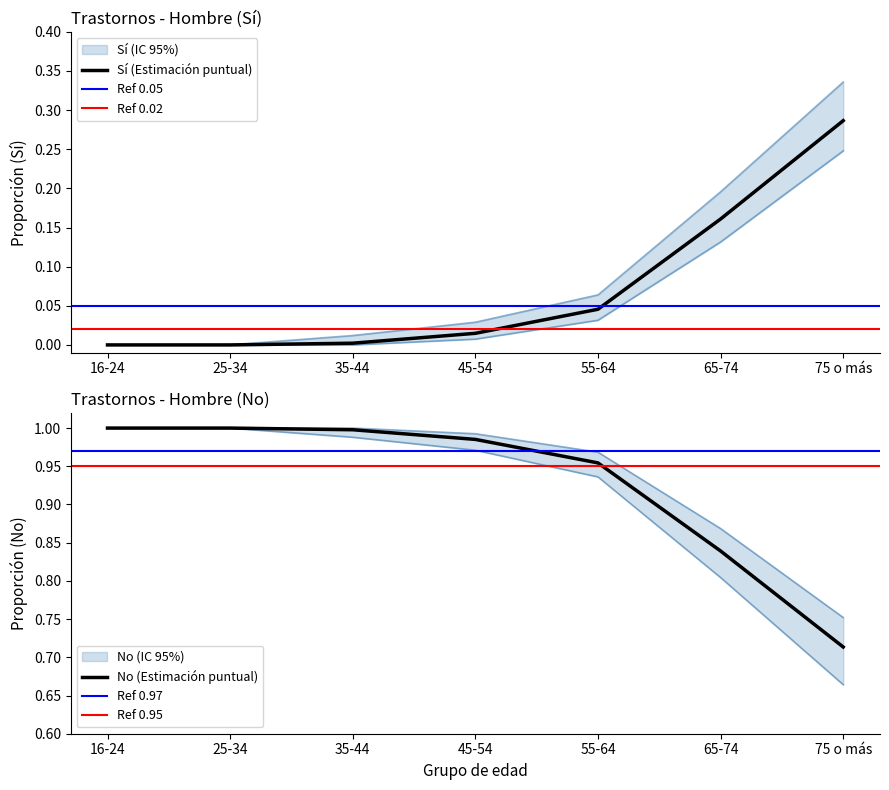

Is the value of No (lím inf IC) at 65-74 greater than the value of Sí (lím inf IC) at 75 o más?

Yes